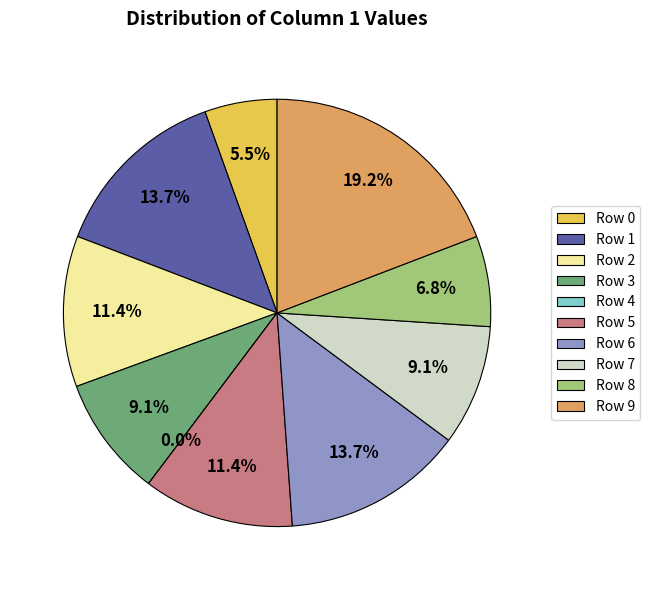

How many slices are in this pie chart?

10